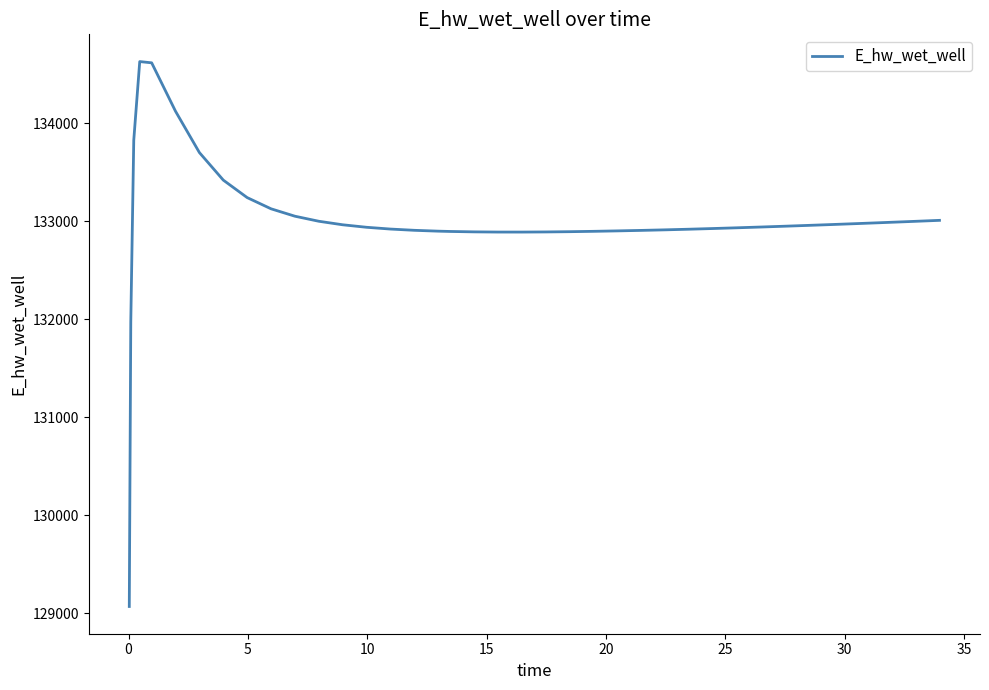

What is the greatest value displayed?

134628.0